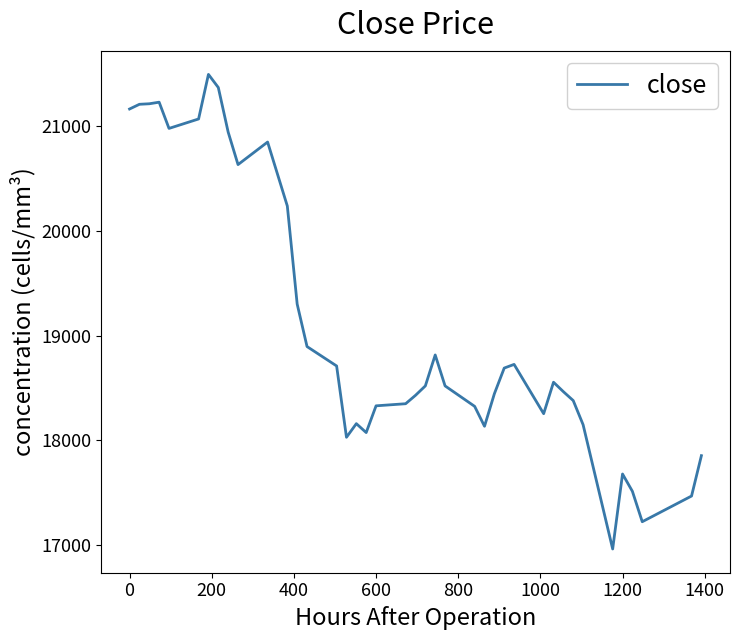

What is the minimum value shown in the chart?

16965